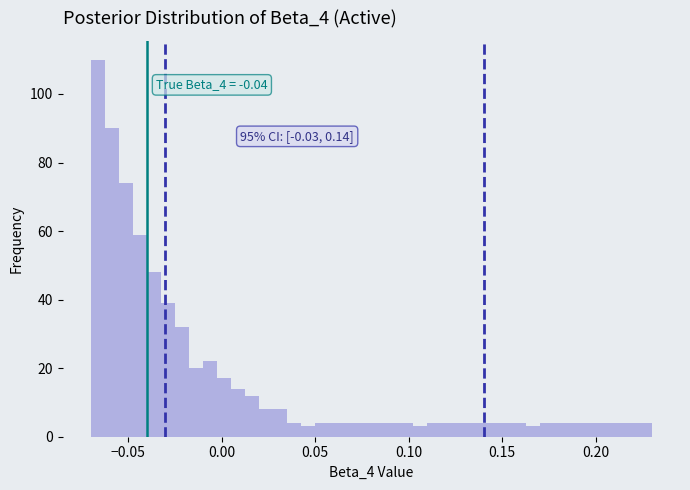

Around what value on the x-axis is the tallest bar? Give the approximate position of its centre, as read against the axis.

-0.065